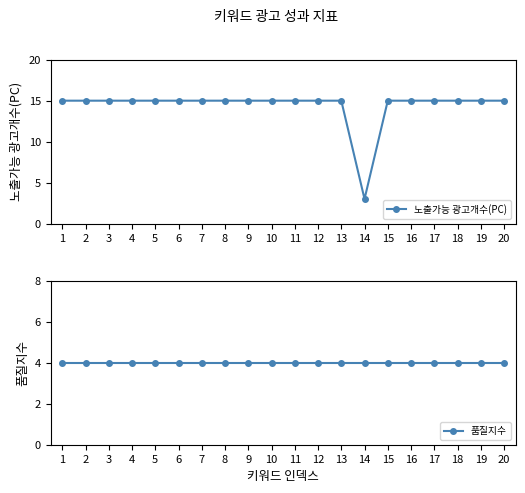

The 노출가능 광고개수(PC) series shows 15 at 13. True or false?

True